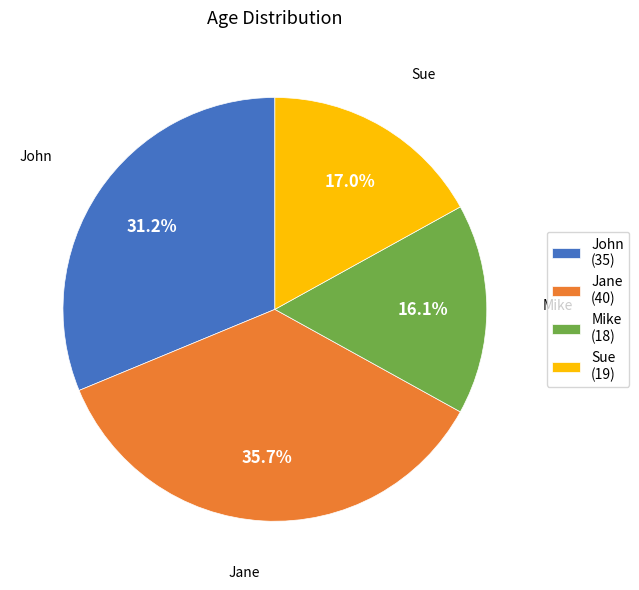

To the nearest percent, what is the difference between the John and Jane slice percentages?

4%